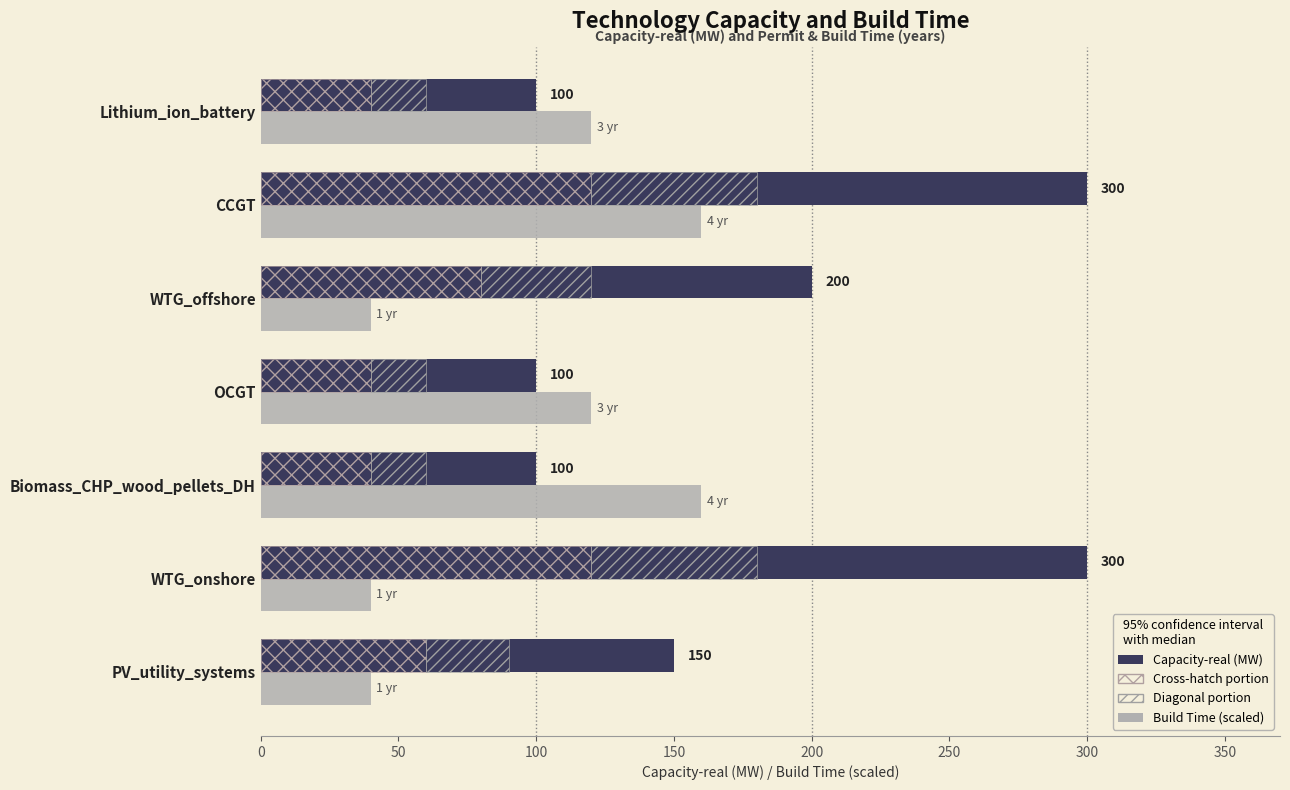

What is the difference between the maximum and minimum values in the Build Time (×40 yrs→MW) series?

120